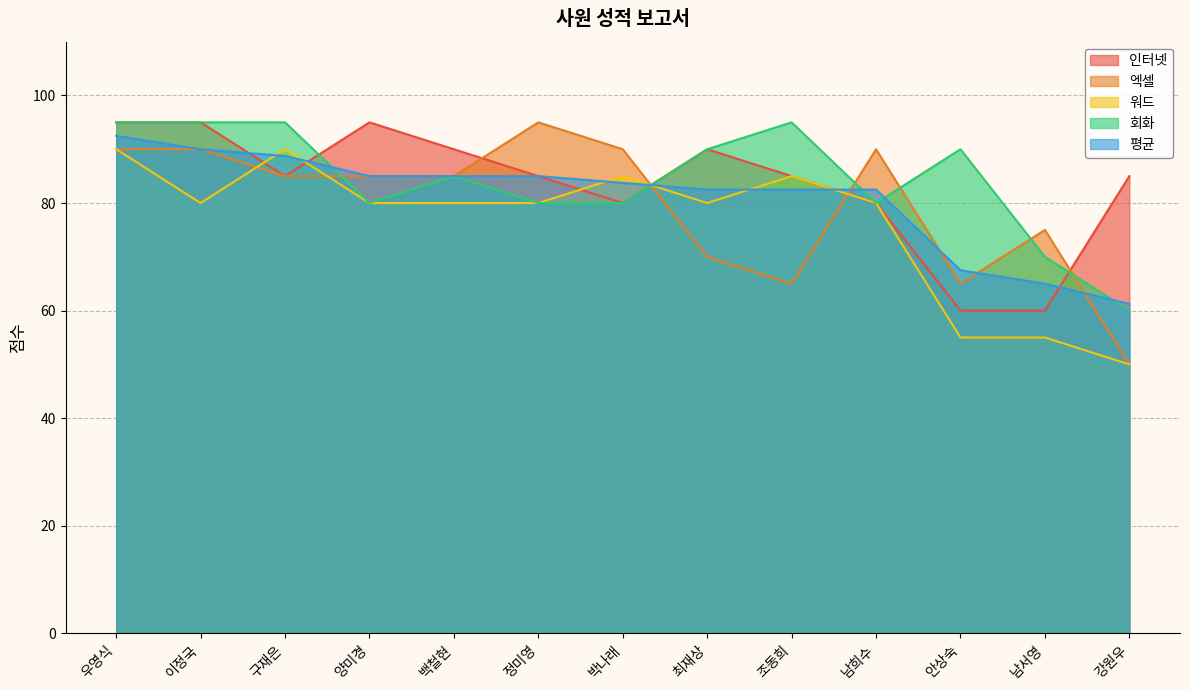

True or false: 워드 has more than 1 points higher than both neighbors.

True